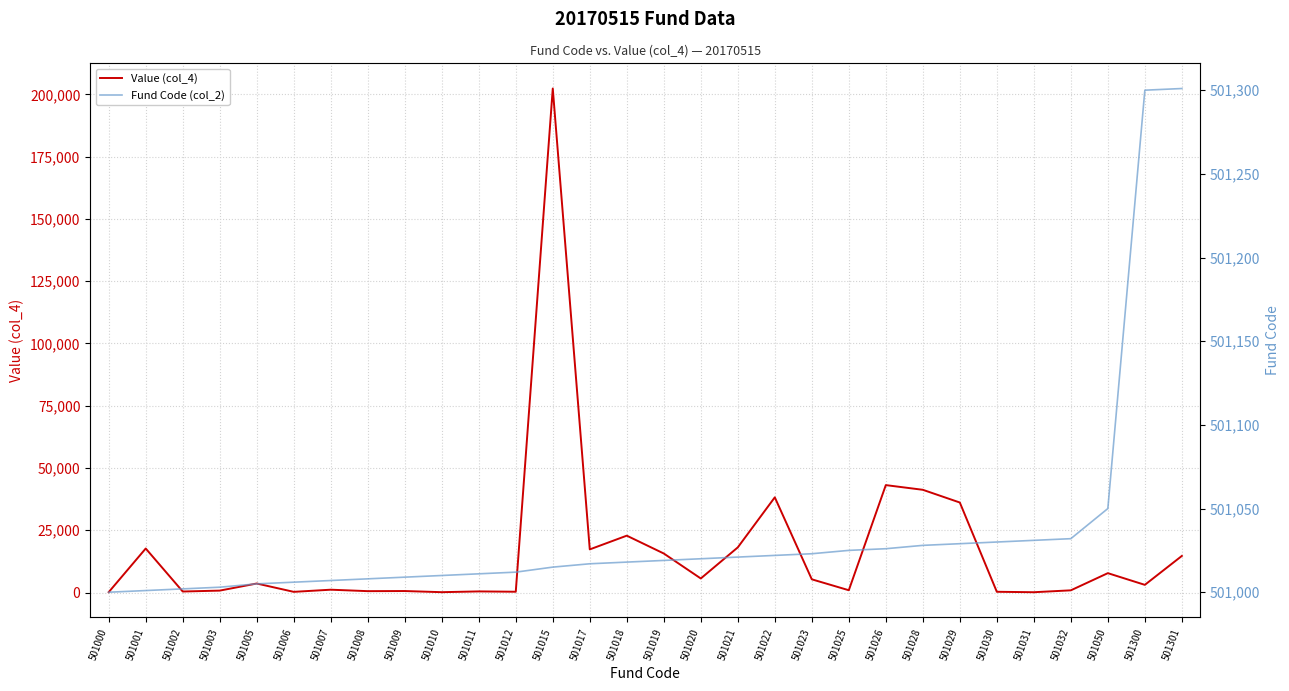

What is the sum of the Fund Code (col_2) values at 501032 and 501023?

1002055.0